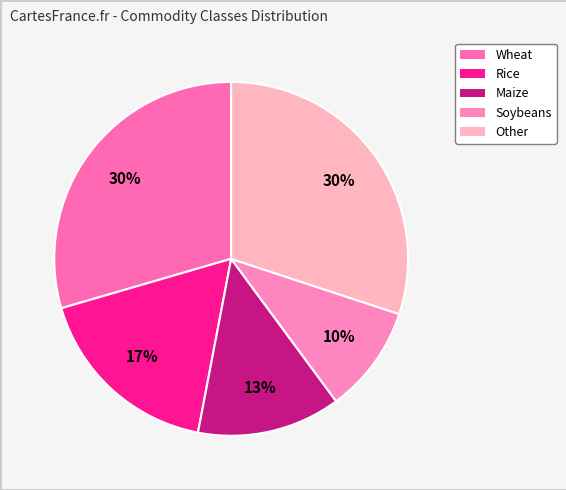

Rank the categories by value from highest to lowest.

Other, Wheat, Rice, Maize, Soybeans